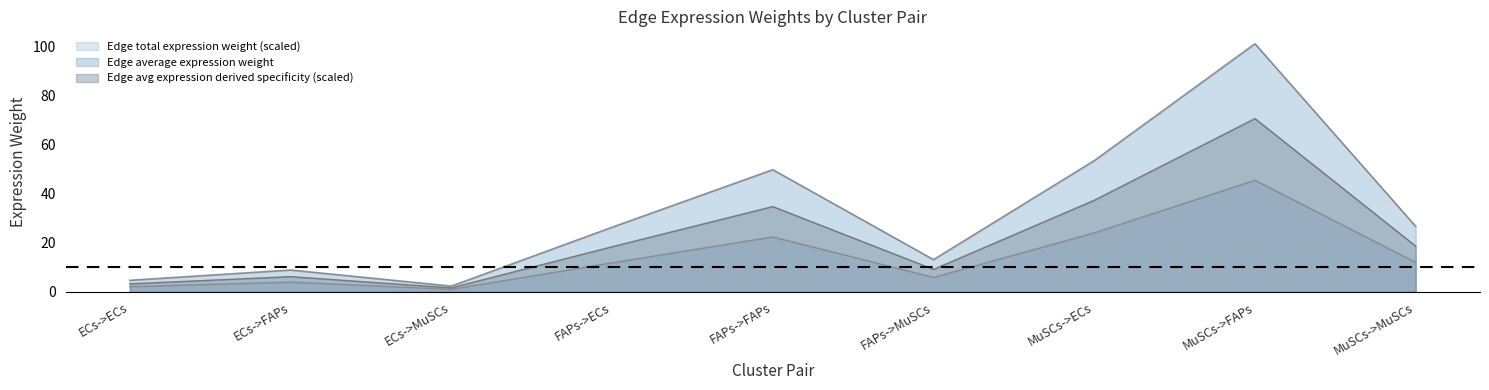

How many lines are shown in the chart?

3